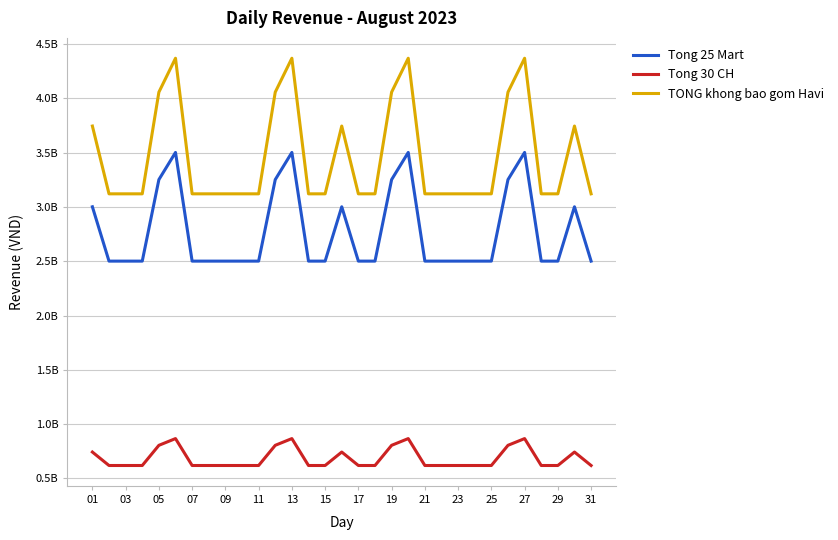

How many interior local peaks does the Tong 30 CH series have?

6